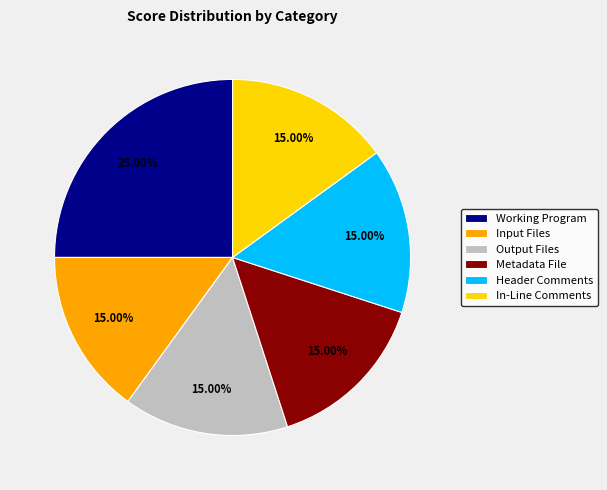

What percentage is NOT represented by Header Comments?

85.0%